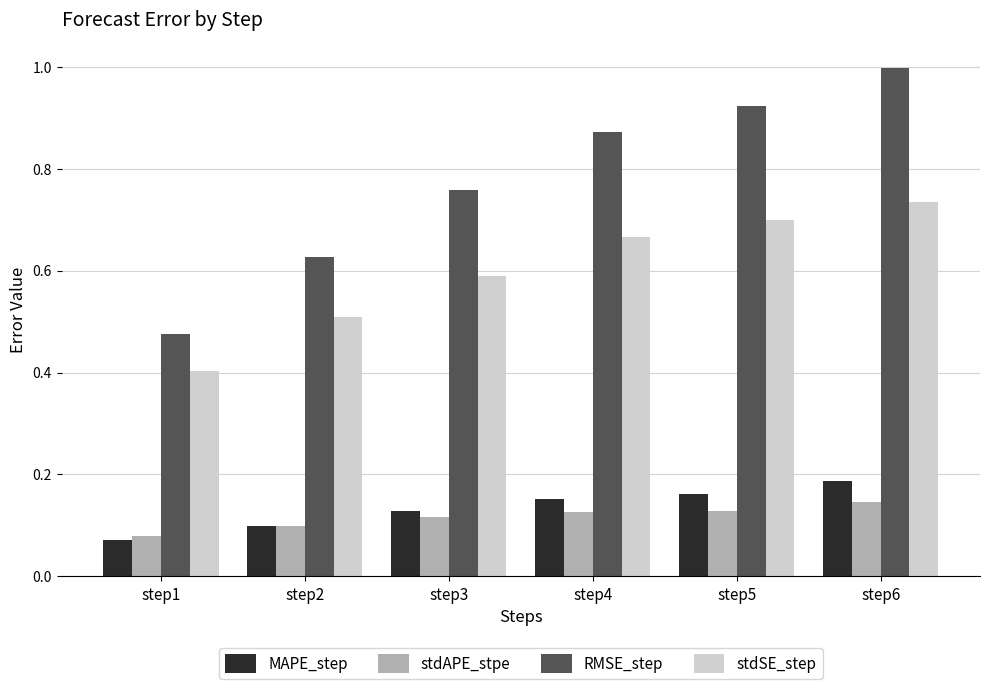

Is it true that stdAPE_stpe equals 0.1 at step3?

True